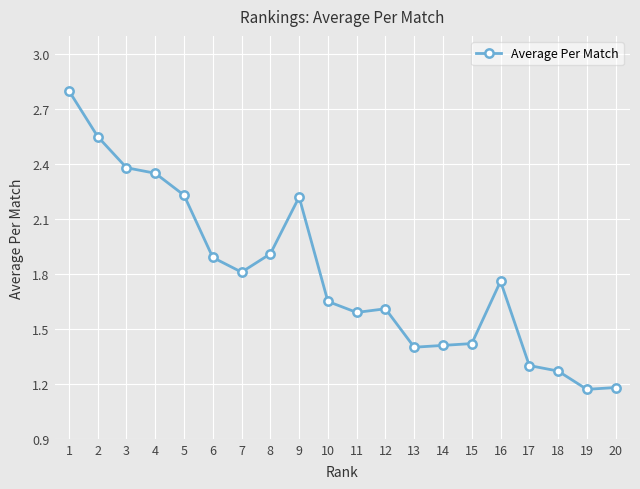

What is the difference between the values at 3 and 8?

0.5